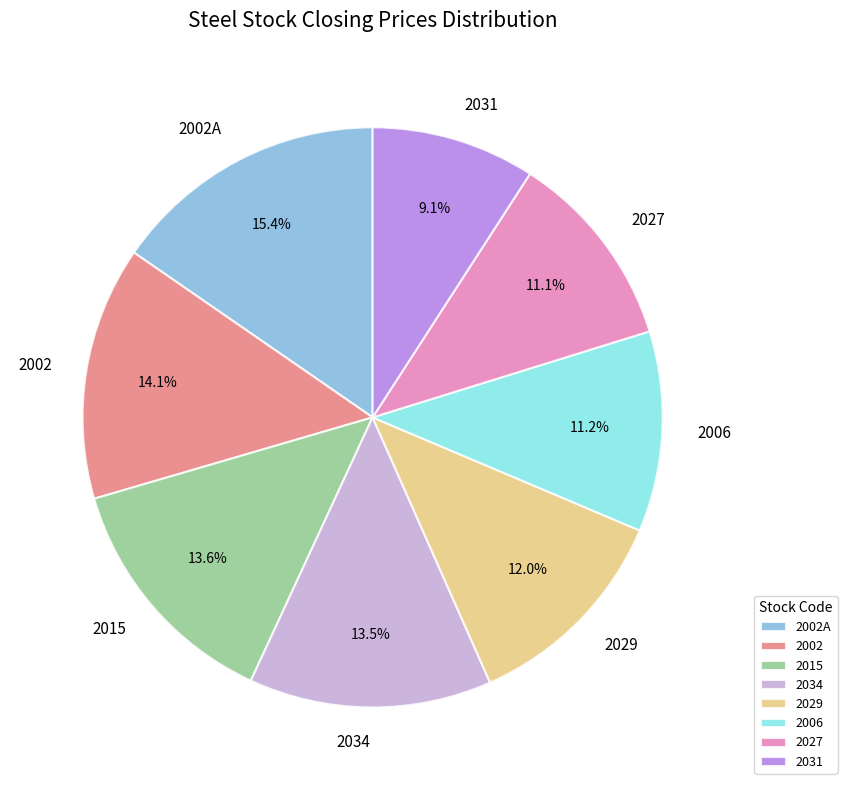

Which category has the biggest portion of the pie?

2002A